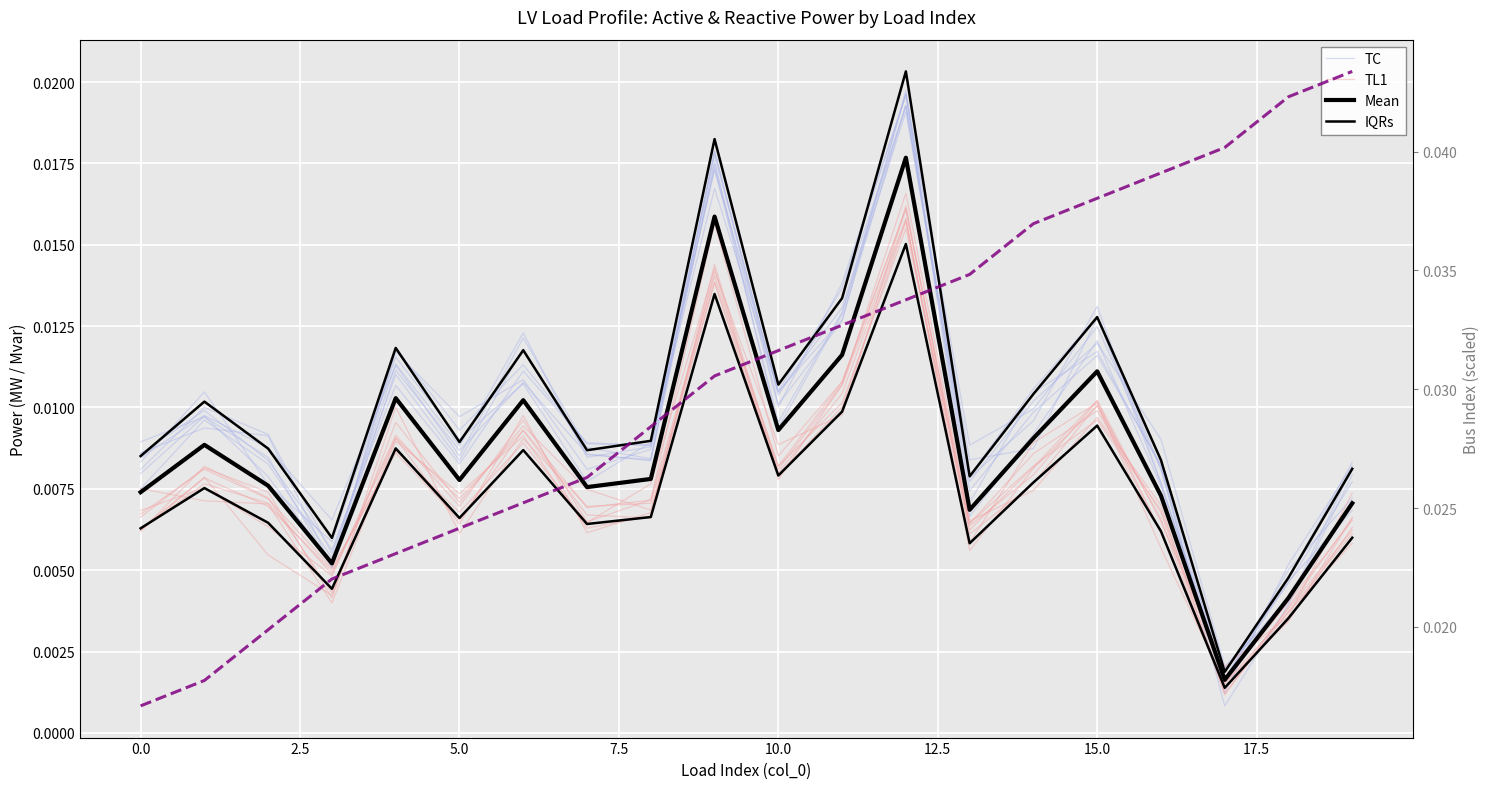

How many times do TC and TL1 cross each other?

3